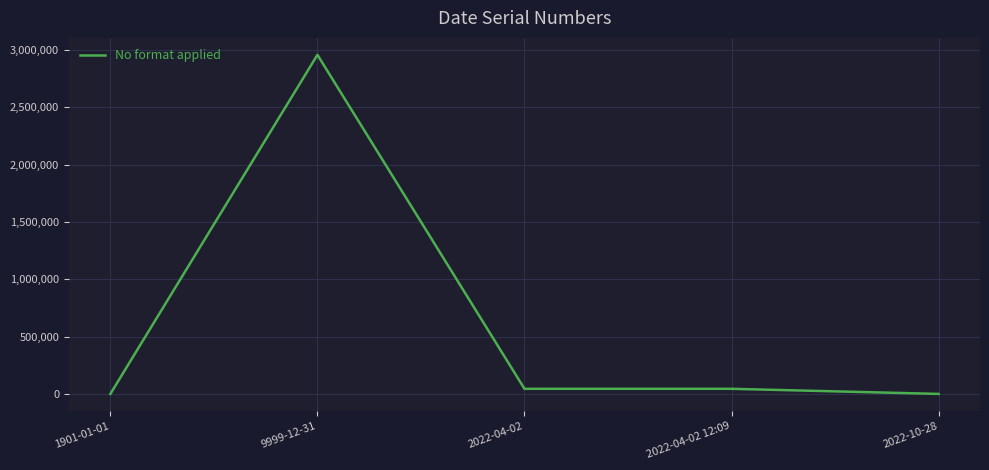

Where is the first local maximum?

9999-12-31